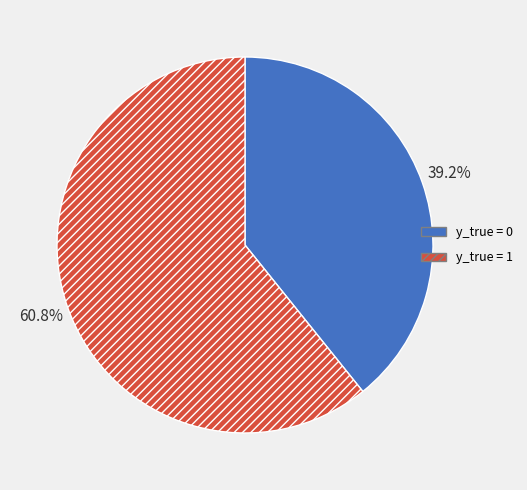

Rank the categories by value from highest to lowest.

y_true = 1, y_true = 0